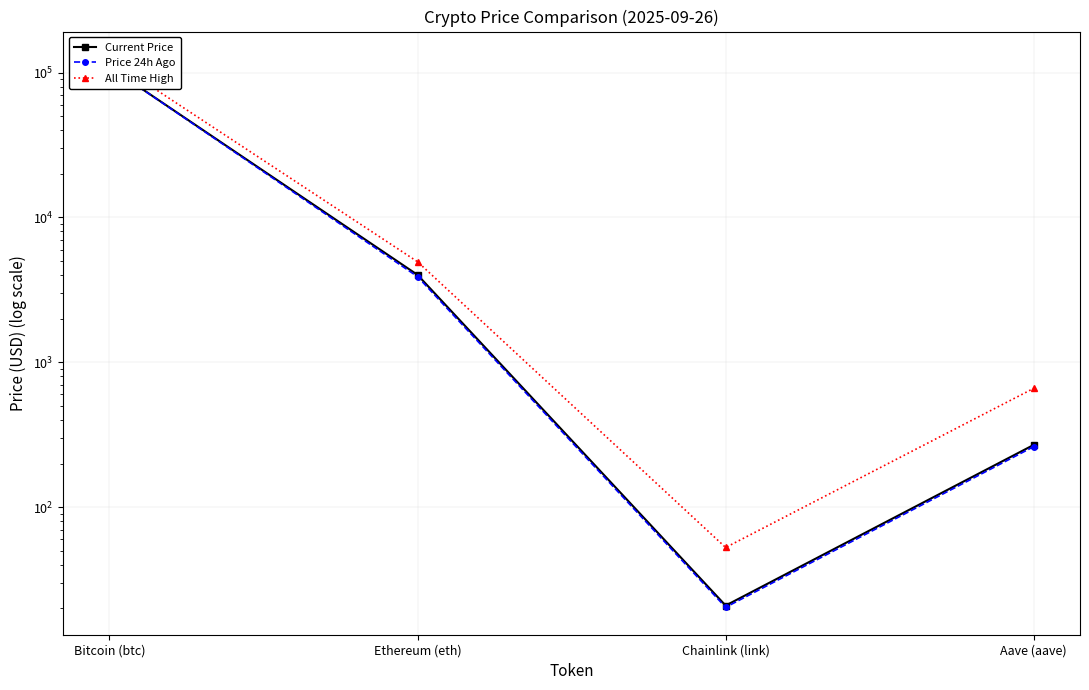

What is the average value of the Current Price series?

28434.5